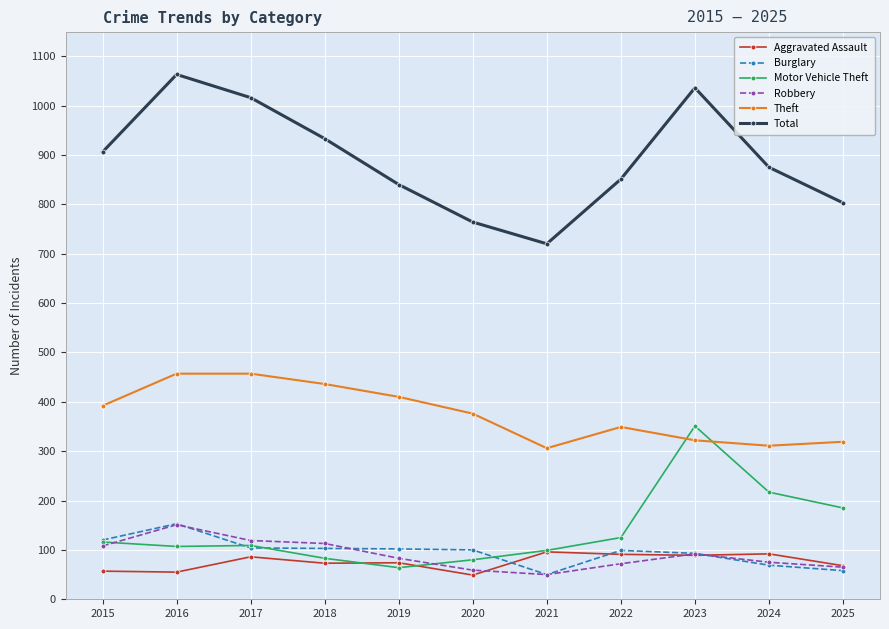

What is the smallest value displayed?

49